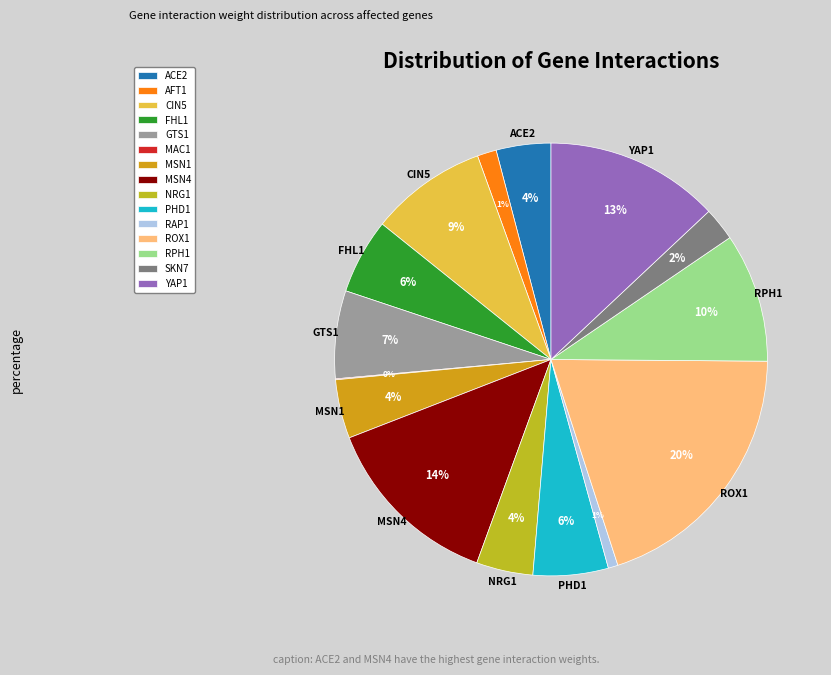

What is the smallest slice in the pie chart?

MAC1